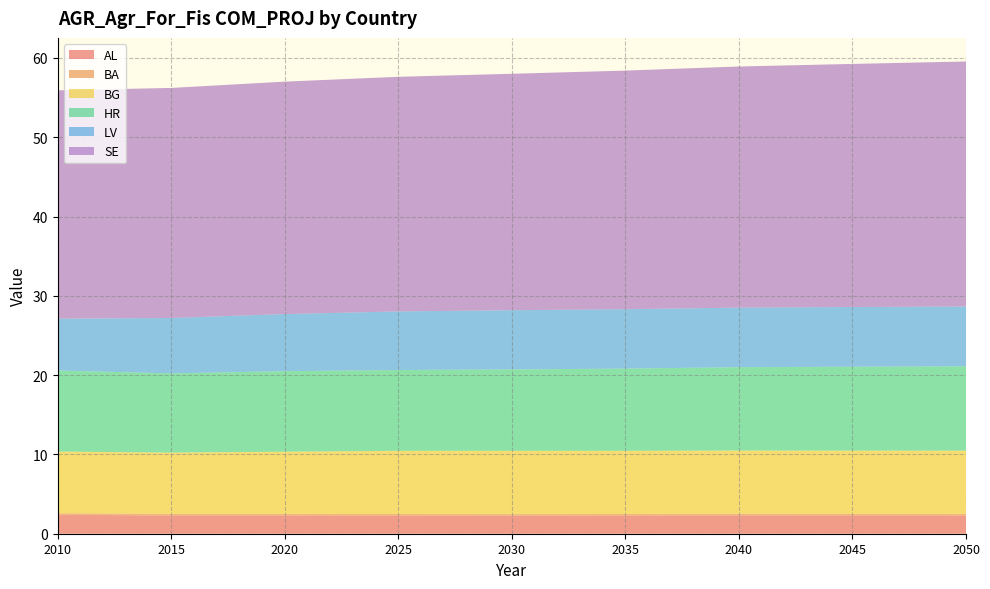

Reading right to left, list all the values displayed in this chart.

AL: 2.3	2.3	2.3	2.3	2.3	2.3	2.3	2.3	2.4
BA: 0.2	0.2	0.2	0.2	0.2	0.2	0.2	0.2	0.2
BG: 8.0	8.0	8.0	8.0	8.0	8.0	7.8	7.7	7.8
HR: 10.6	10.6	10.5	10.4	10.3	10.2	10.2	10.0	10.2
LV: 7.5	7.5	7.5	7.5	7.5	7.4	7.2	7.0	6.5
SE: 30.9	30.7	30.4	30.1	29.8	29.6	29.3	29.0	28.8